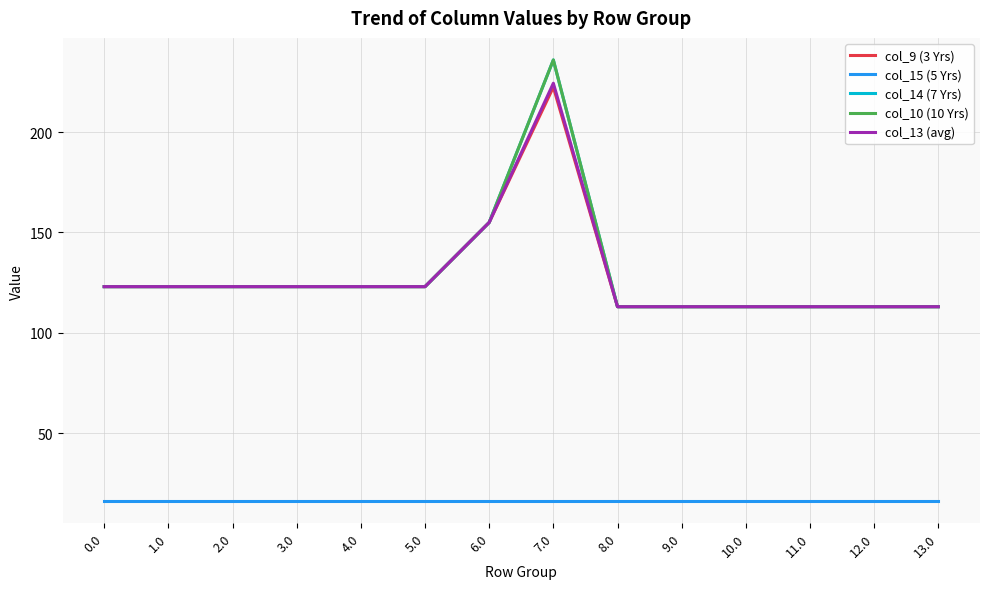

What position from the left is 0.0?

1